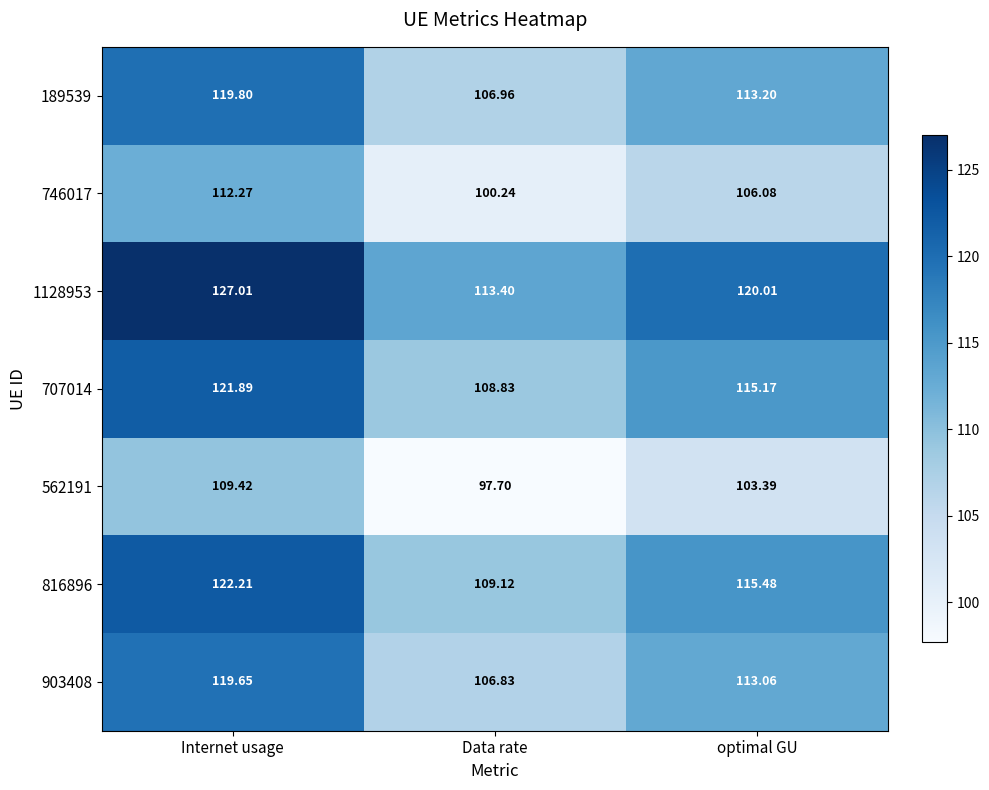

At which category does the chart reach its peak across all series?

Internet usage